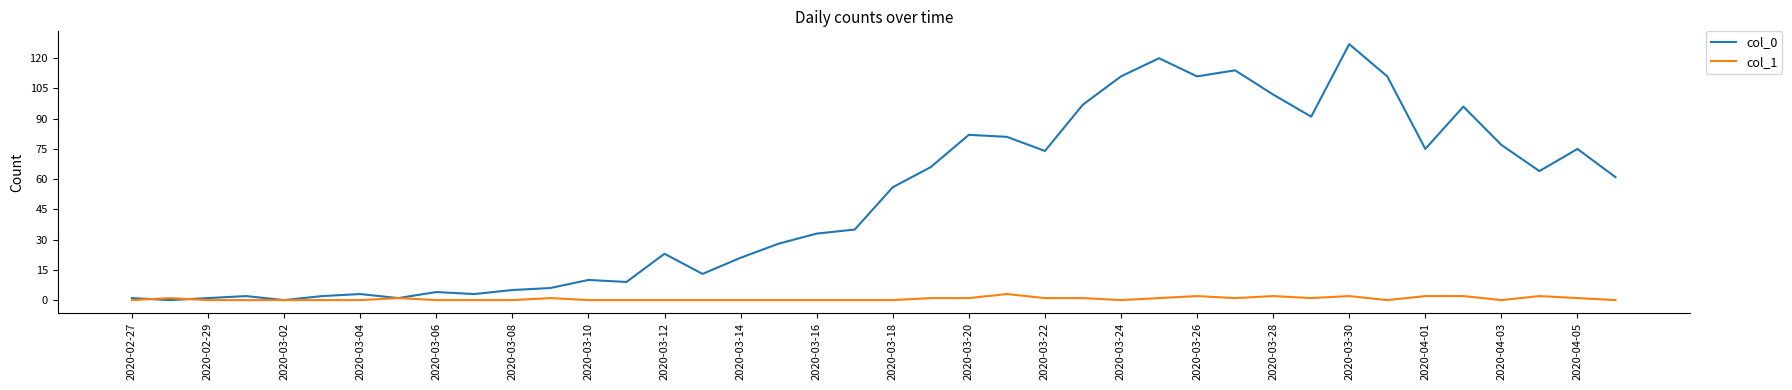

How many lines are shown in the chart?

2